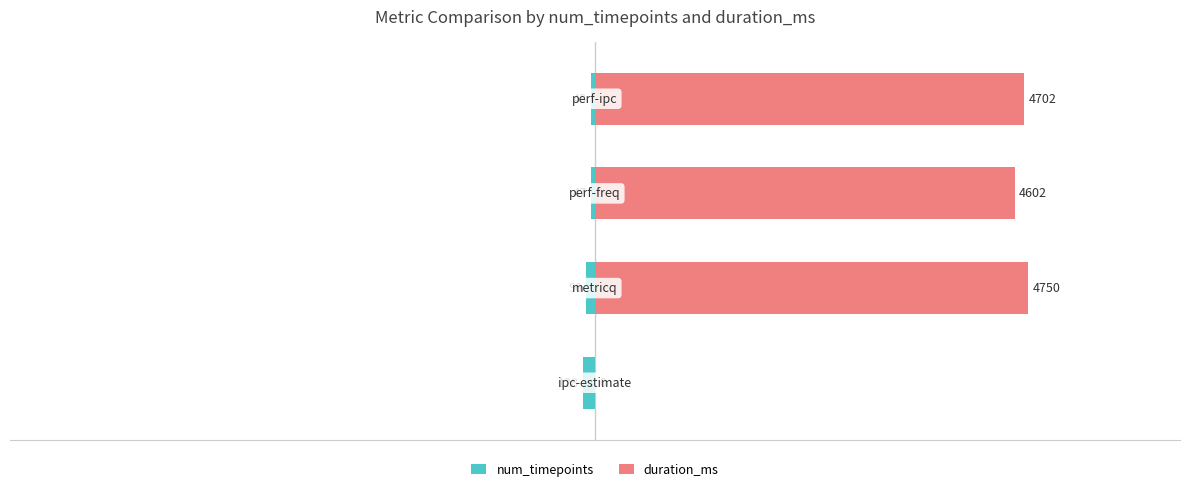

Is it true that duration_ms equals 0 at −8000?

True